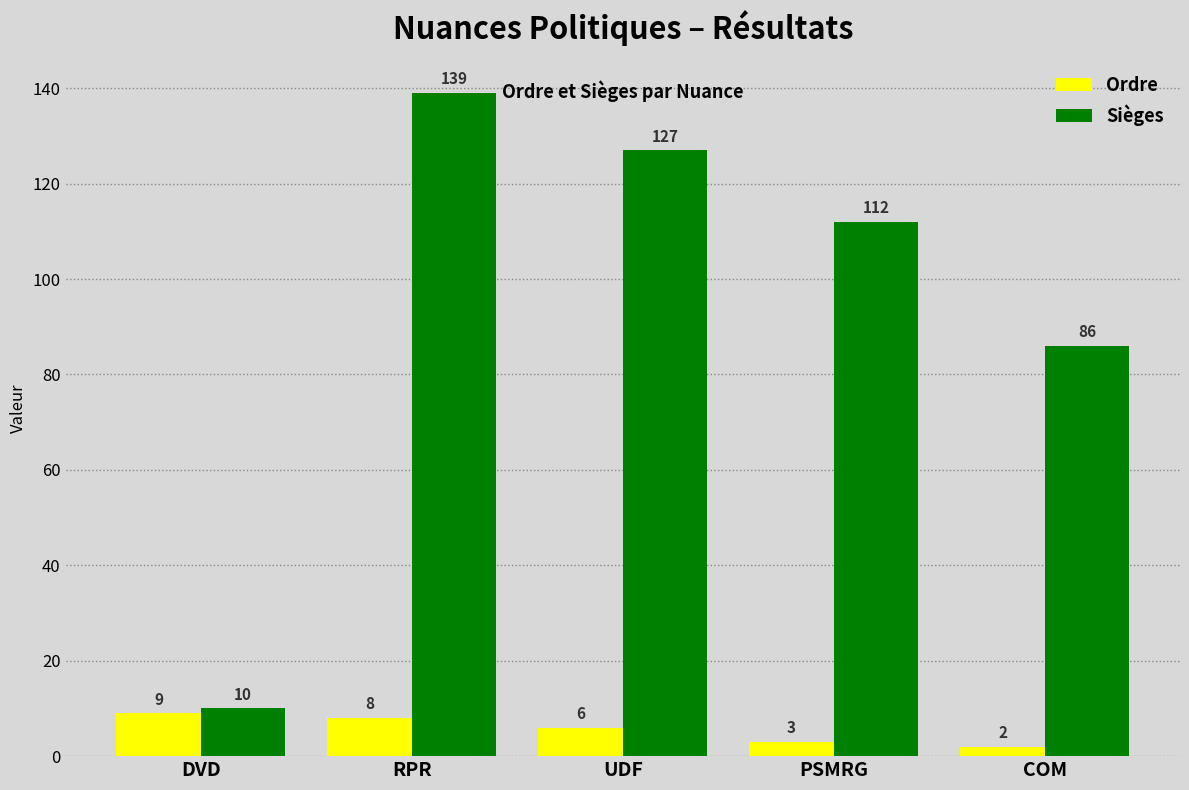

Is the value of Sièges at UDF greater than the value of Ordre at DVD?

Yes